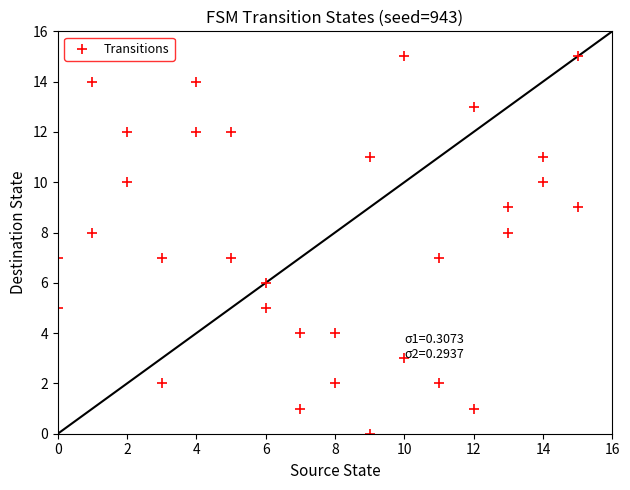

What is the range of Y values (max minus min)?

15